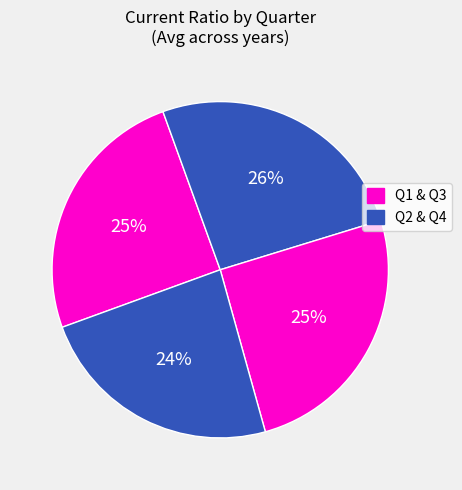

How many segments does this pie chart have?

4